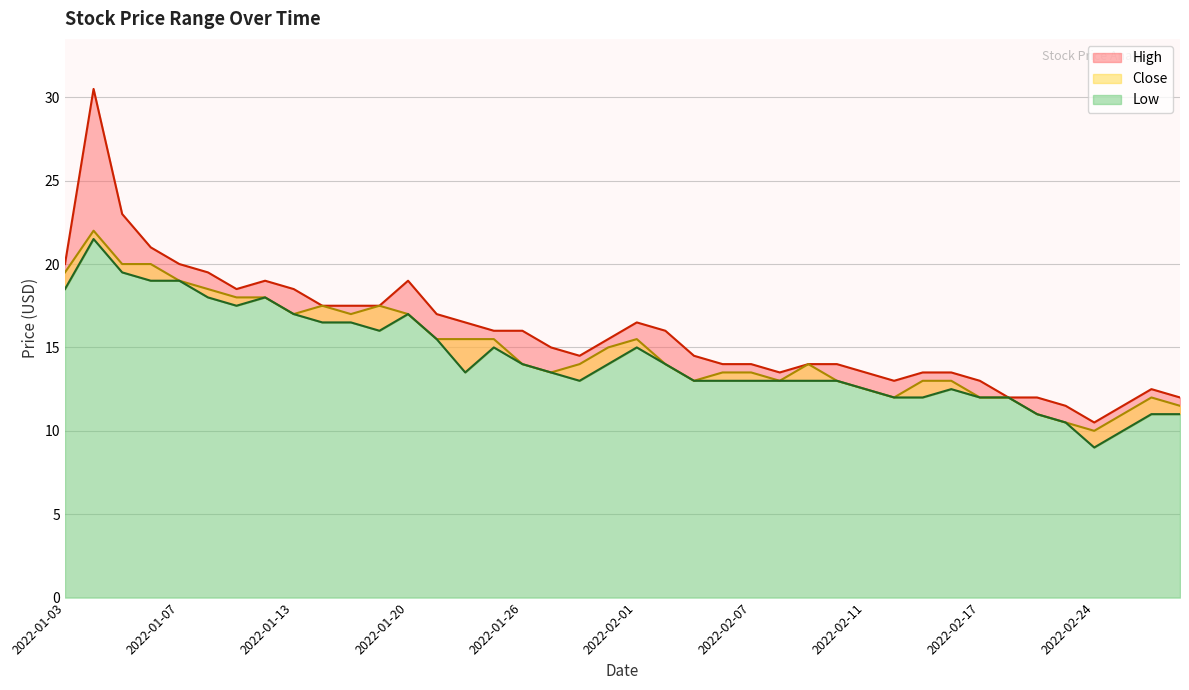

At which label does High reach its peak?

2022-01-04